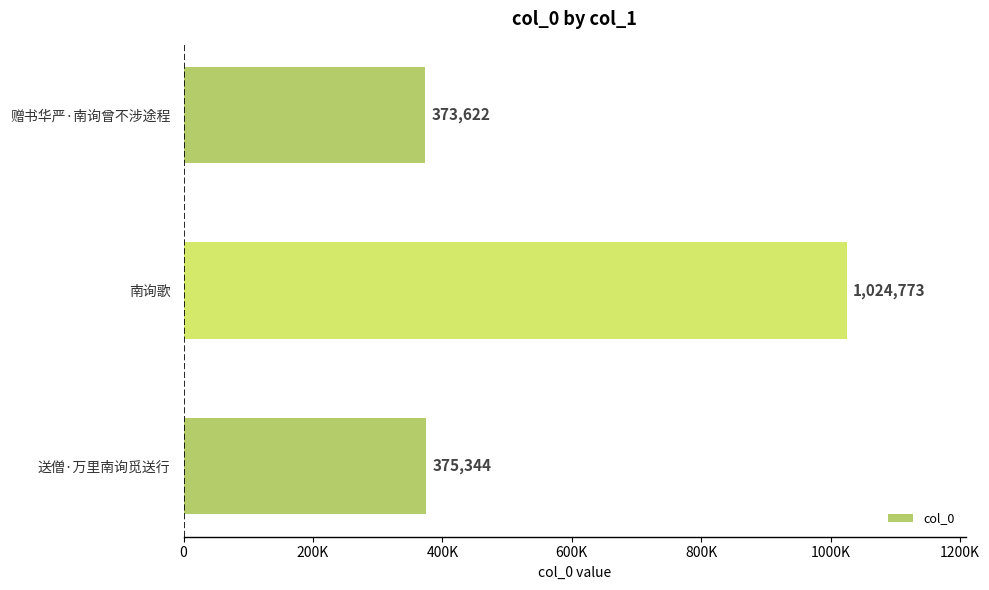

List the labels in order of value, smallest first.

赠书华严·南询曾不涉途程, 送僧·万里南询觅送行, 南询歌